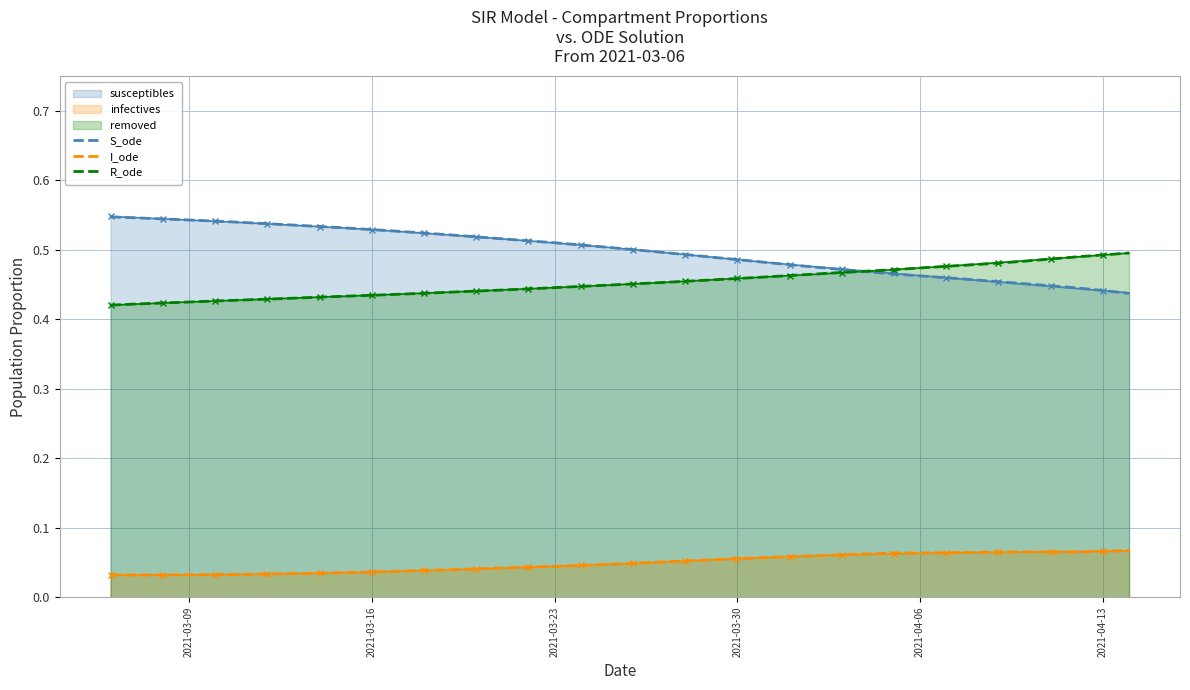

True or false: I_ode and susceptibles cross at least once.

False